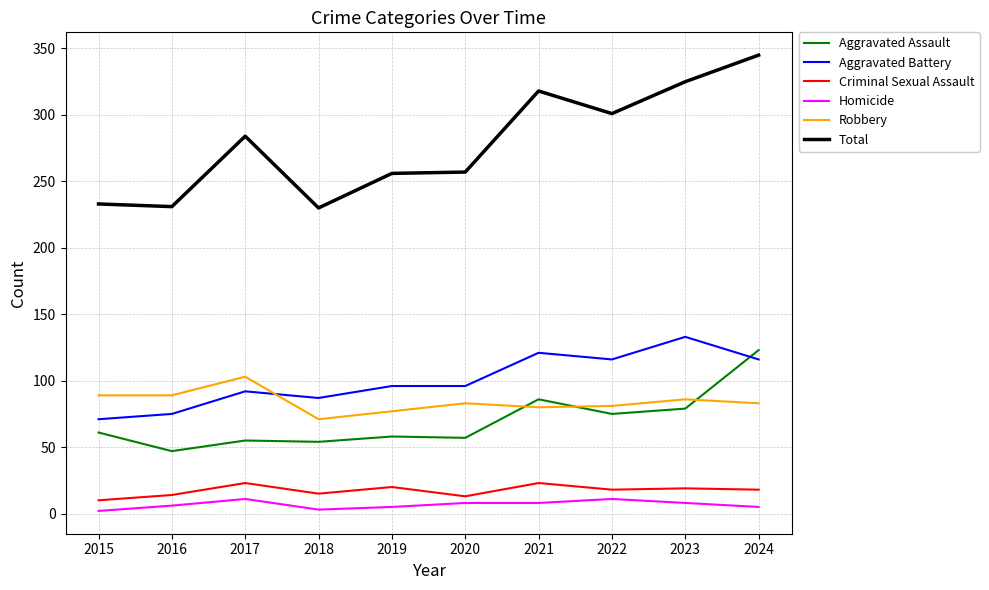

Rank the series at 2015 from highest to lowest value.

Total, Robbery, Aggravated Battery, Aggravated Assault, Criminal Sexual Assault, Homicide